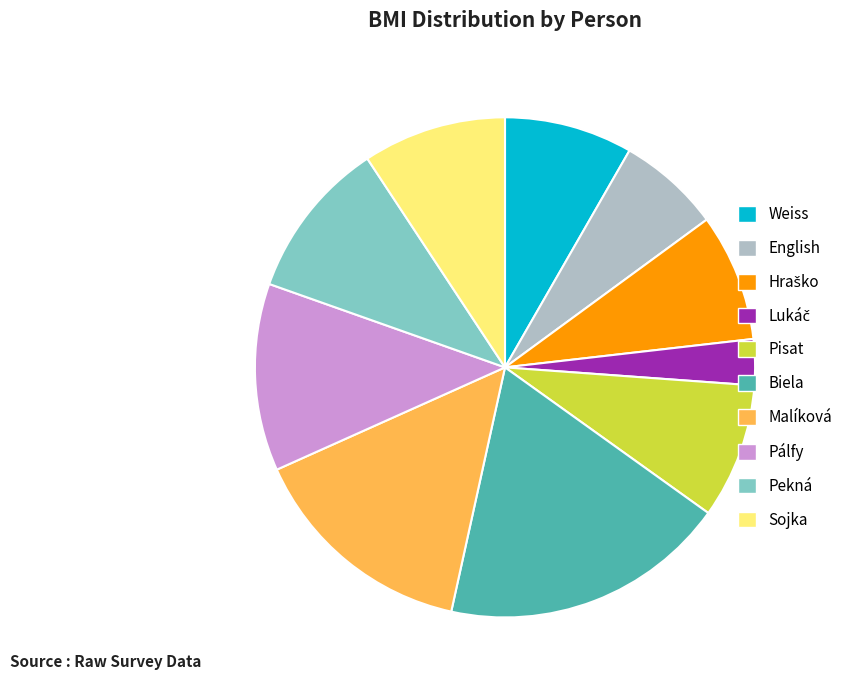

Is there any slice that represents more than half of the pie?

No